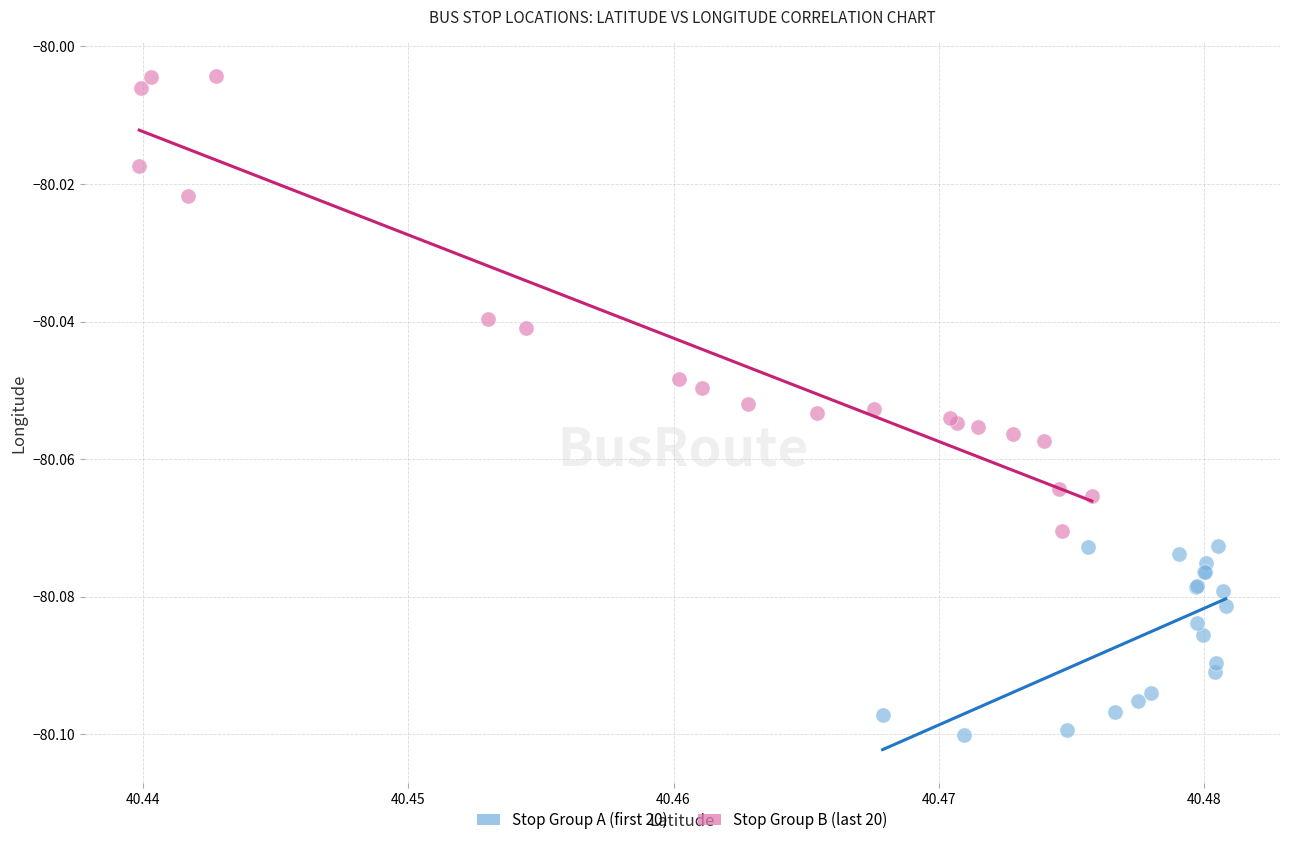

Which series contains the lowest Y value?

Stop Group A (first 20)